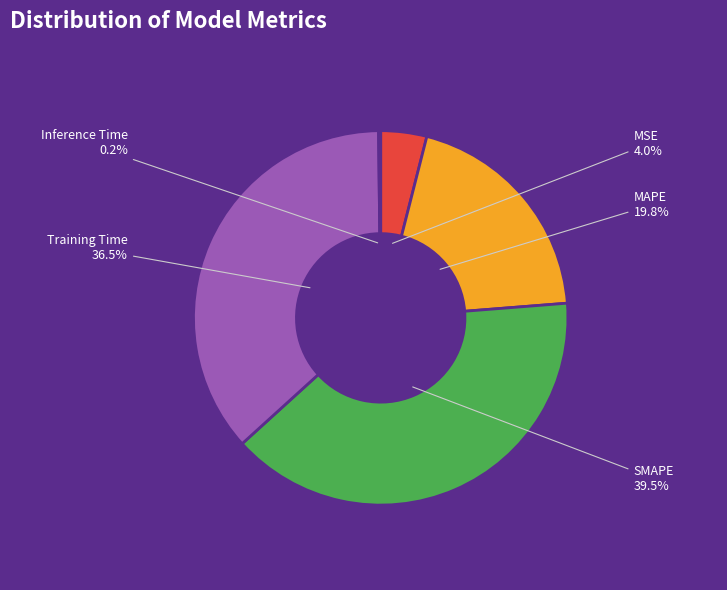

To the nearest percent, what is the combined percentage of Training Time and SMAPE?

76%